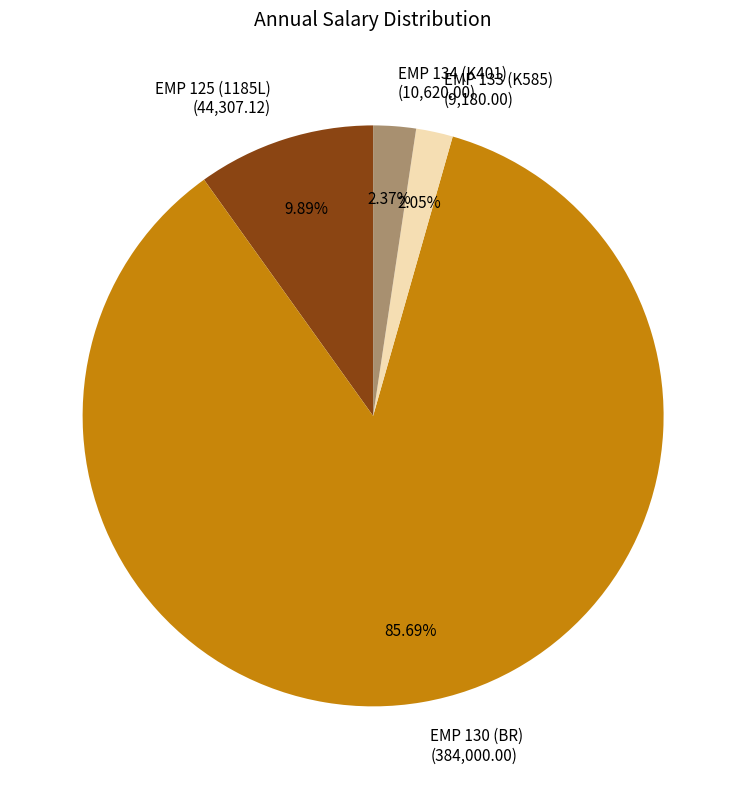

How many segments does this pie chart have?

4